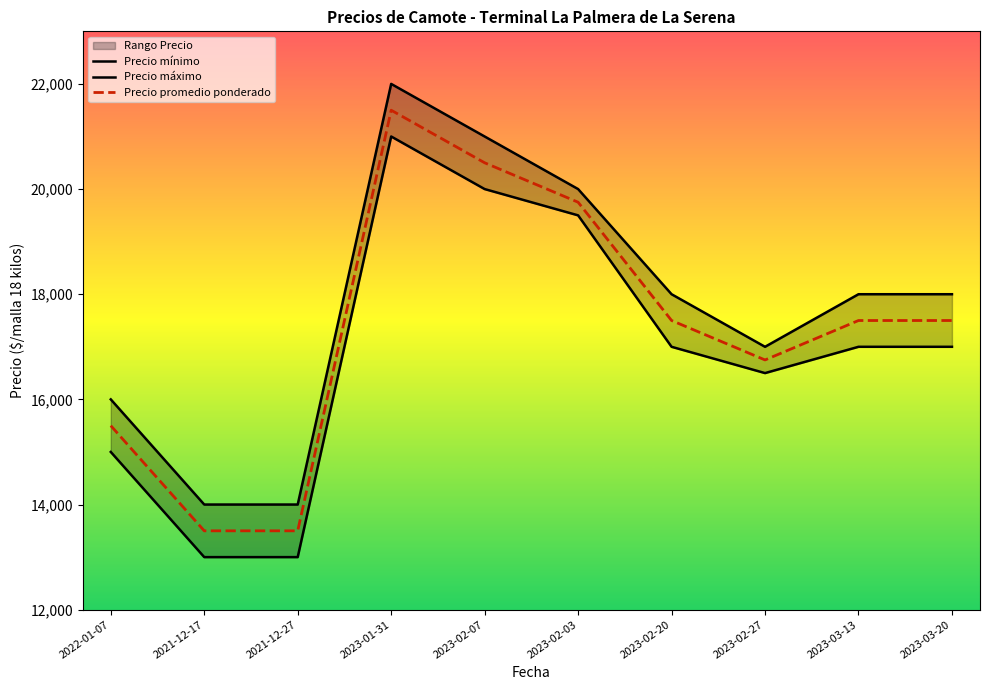

What is the difference between the Precio máximo values at 2021-12-17 and 2023-03-20?

4000